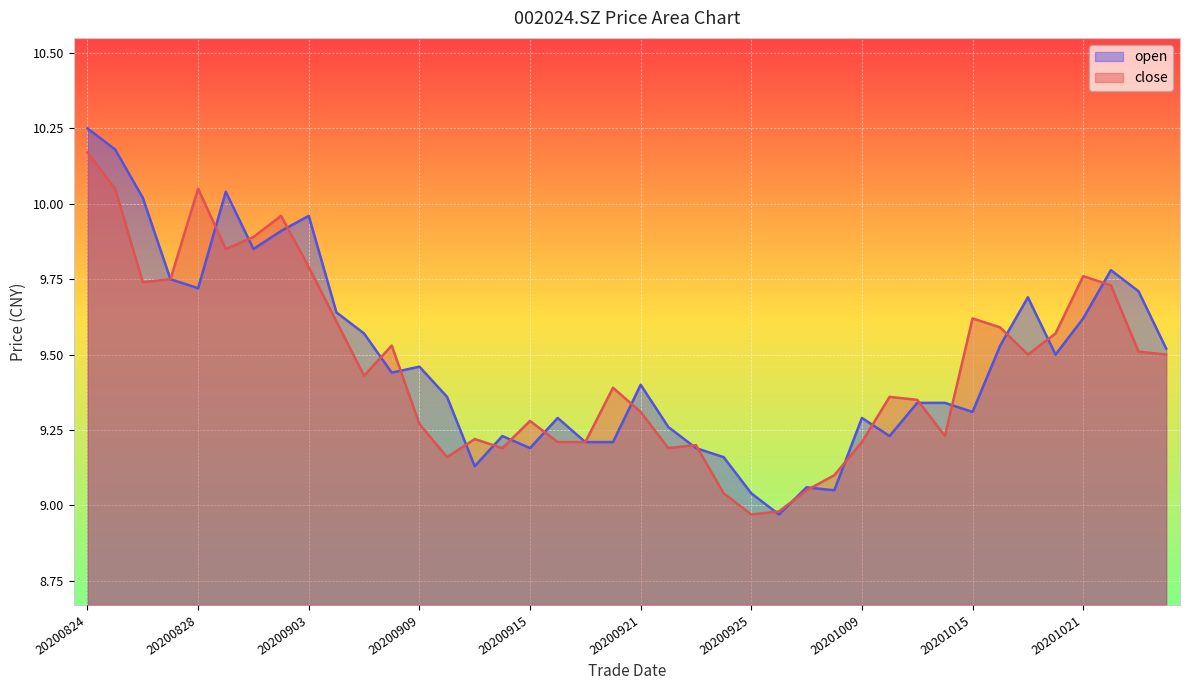

At which label does close first exceed 9?

20200824